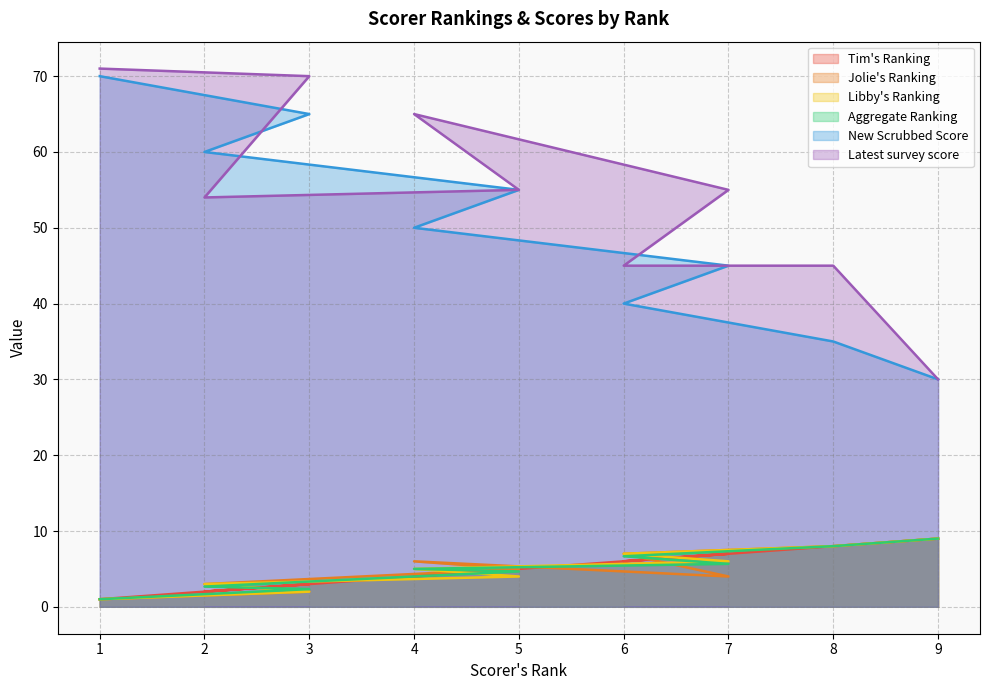

Rank the series at 9 from highest to lowest value.

New Scrubbed Score, Latest survey score, Tim's Ranking, Jolie's Ranking, Libby's Ranking, Aggregate Ranking